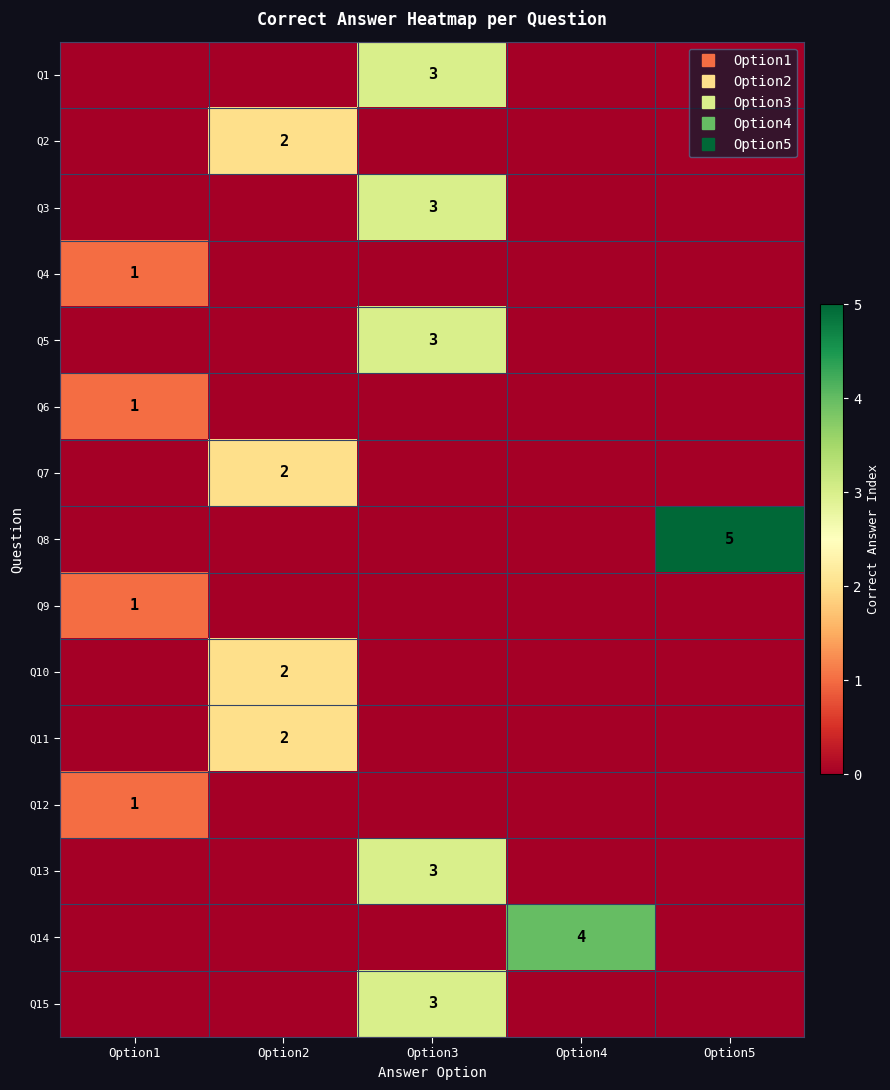

Which category has the highest value across all series?

Option5